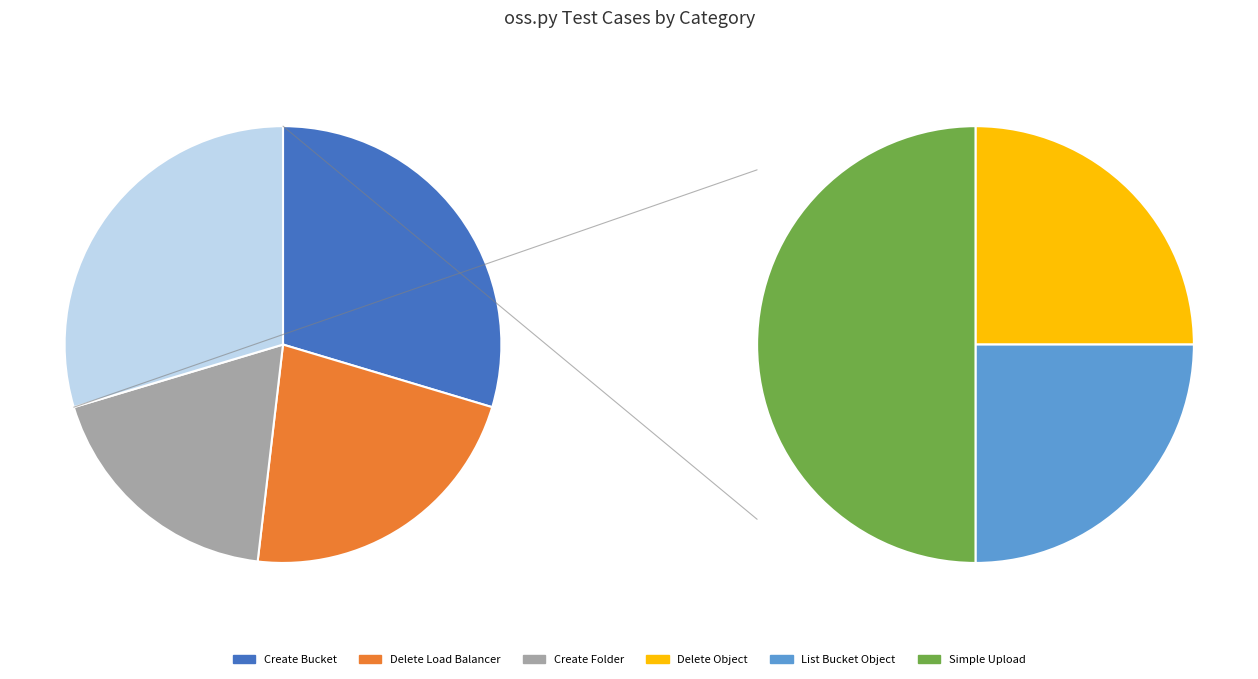

Between Delete Load Balancer and List Bucket Object, which is larger?

Delete Load Balancer